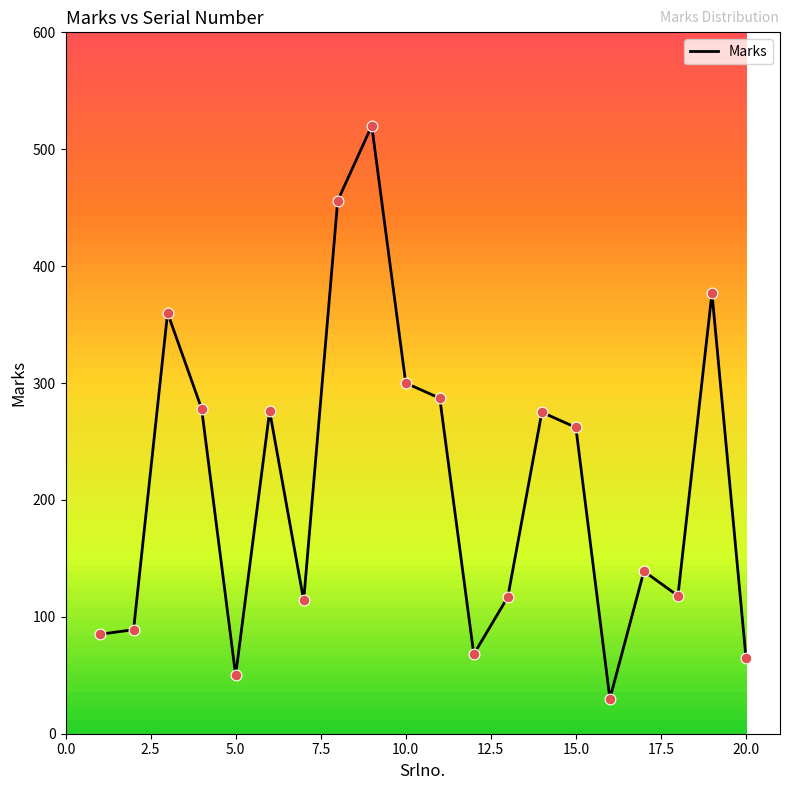

What is the greatest value displayed?

520